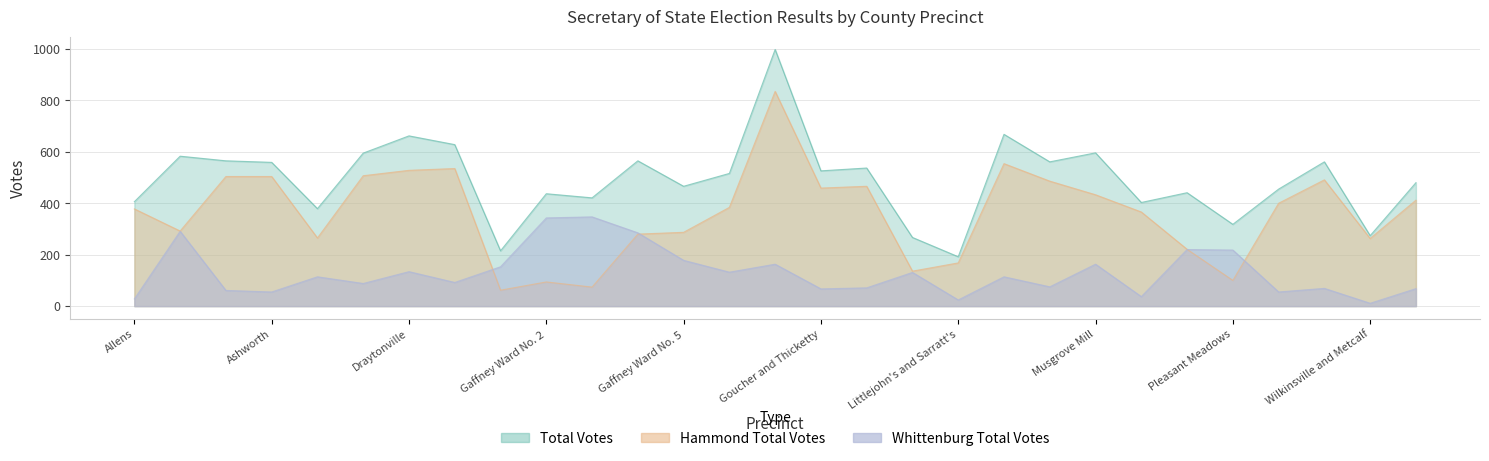

What is the value of the Hammond Total Votes point at the 21st from the left?

486